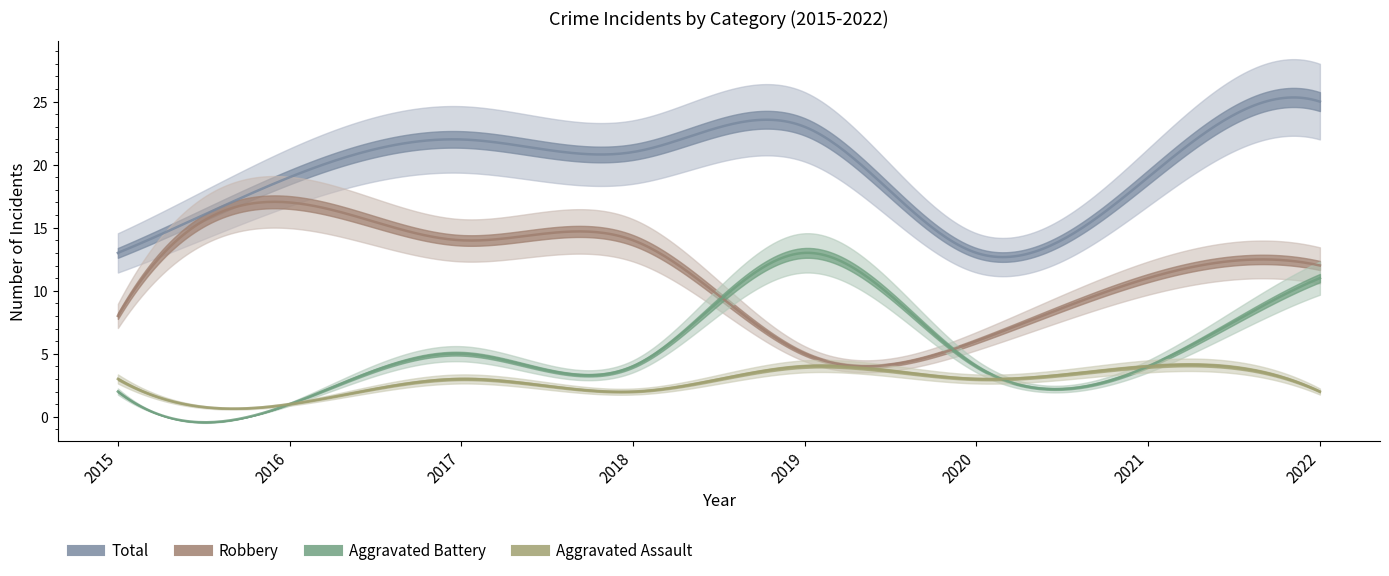

What is the difference between the highest and lowest values at 2021?

15